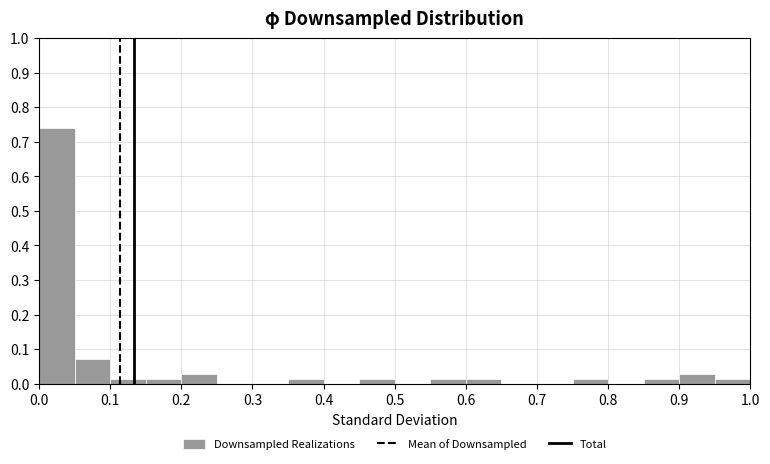

Which range on the x-axis has the tallest bar?

0.00 to 0.05